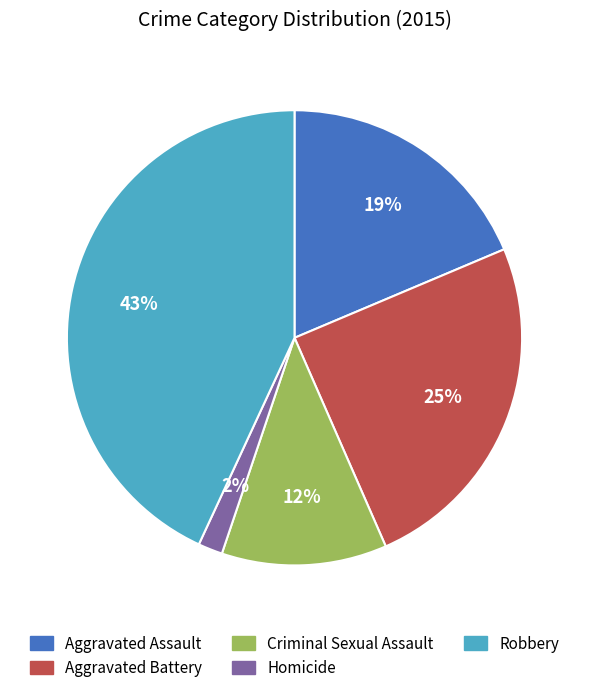

Is there a majority slice in this chart?

No